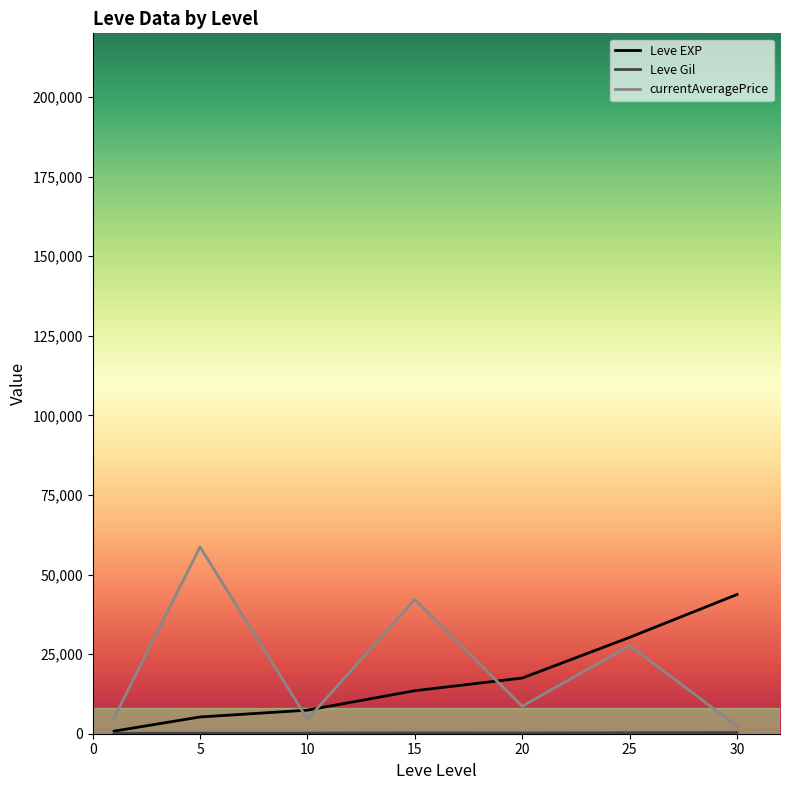

True or false: Leve EXP and currentAveragePrice intersect in this chart.

True